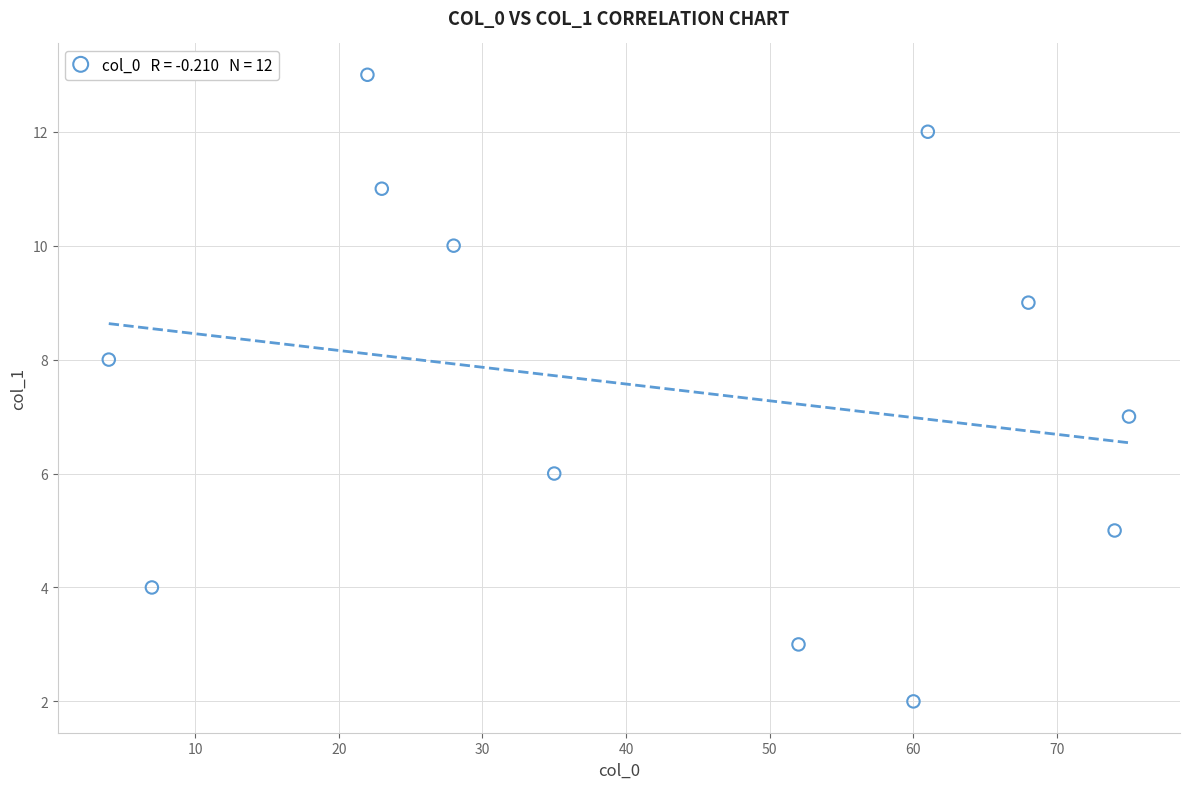

What is the range of Y values (max minus min)?

11.0